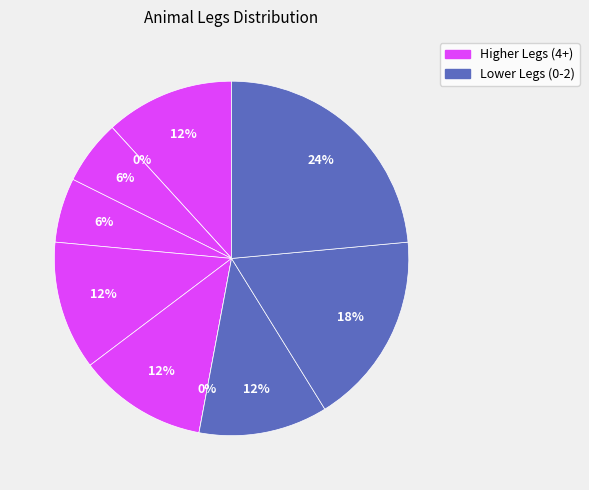

How many segments does this pie chart have?

10